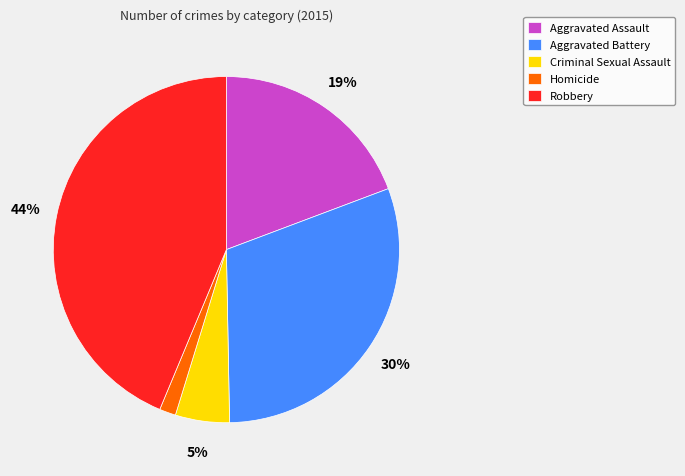

To the nearest percent, what is the difference between the Aggravated Assault and Criminal Sexual Assault slice percentages?

14%